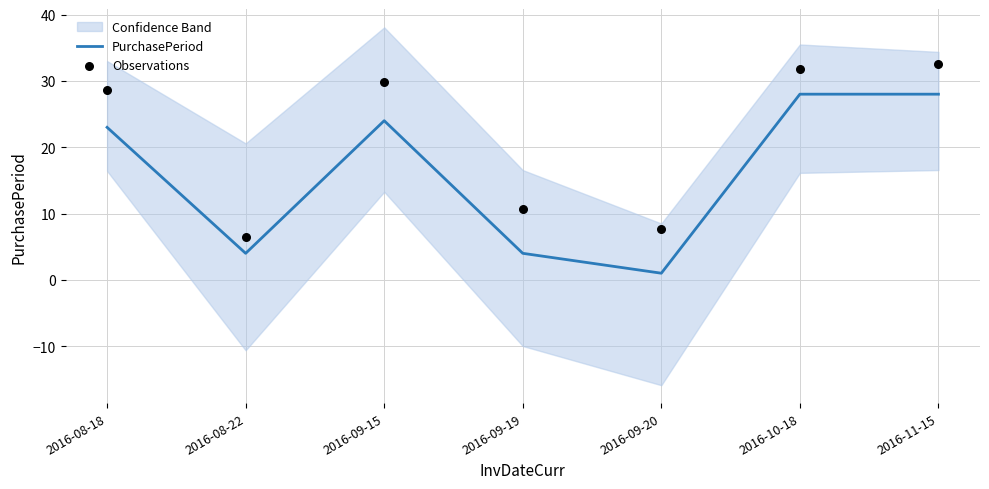

Which series contains the highest Y value?

Observations